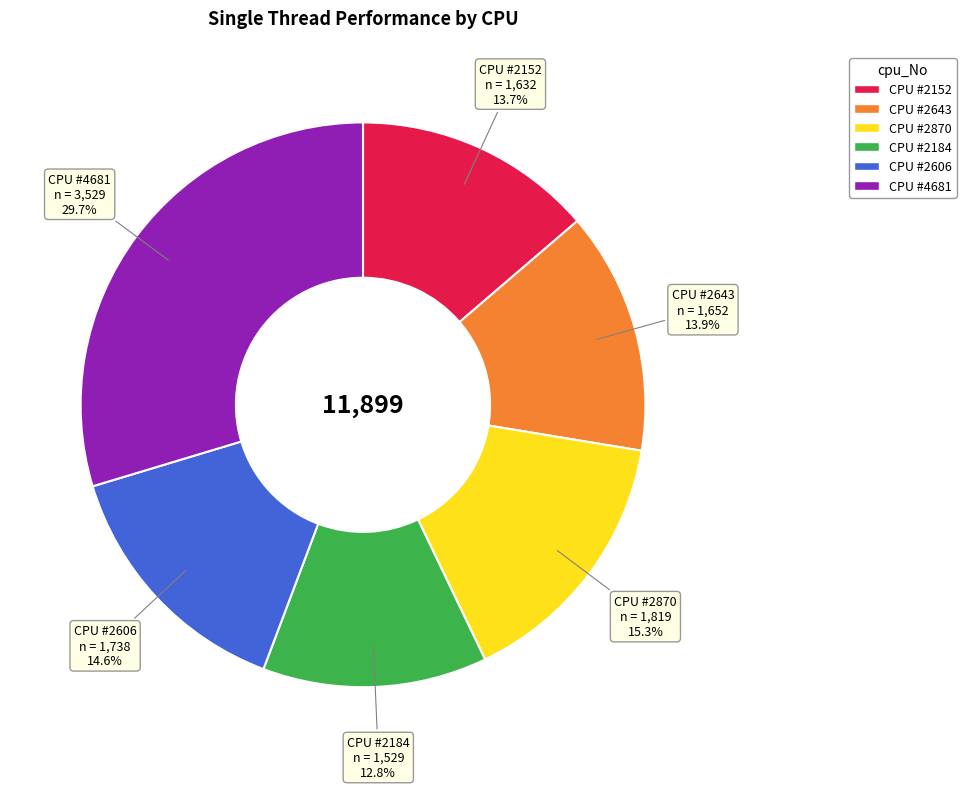

Is there a majority slice in this chart?

No